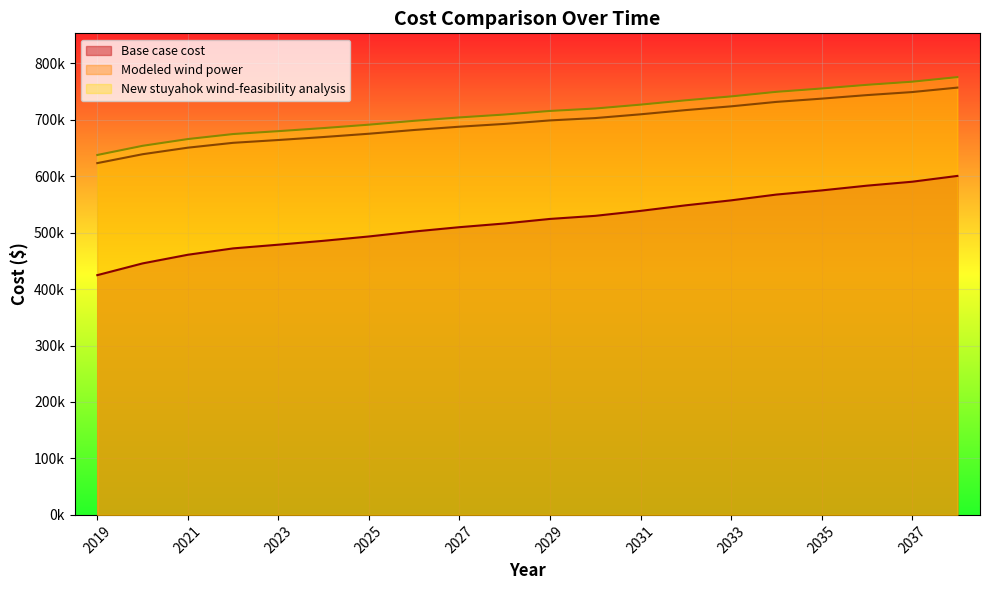

True or false: Modeled wind power and New stuyahok wind-feasibility analysis intersect in this chart.

False